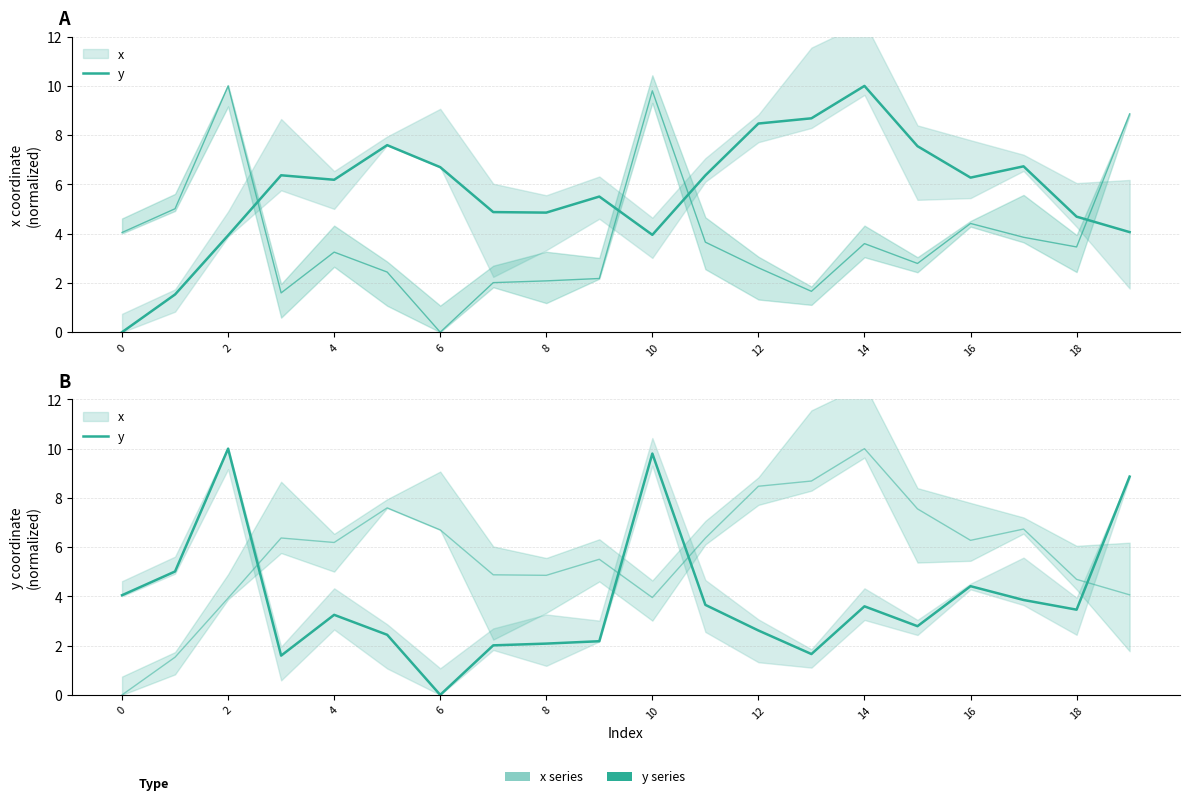

How many positive values are there?

19